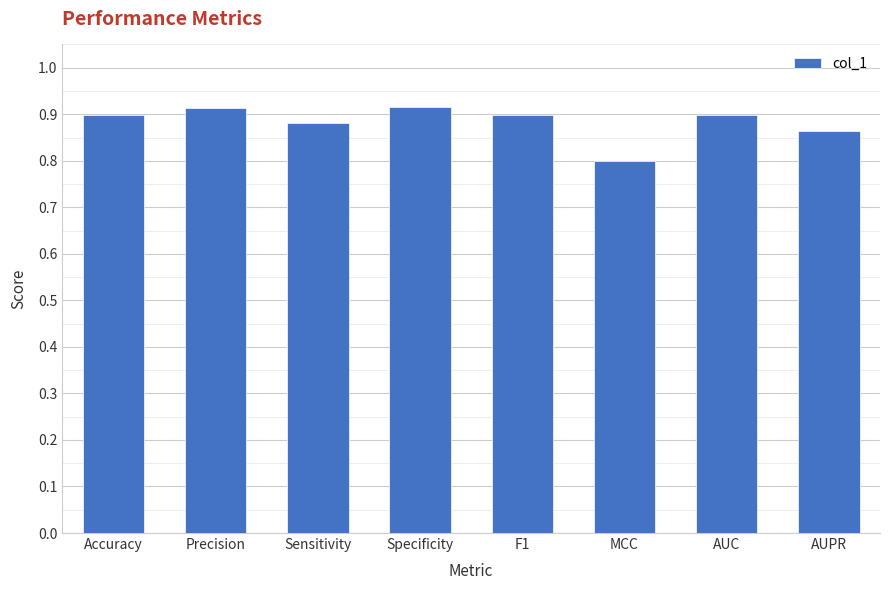

What is the difference between the second highest and minimum values?

0.1